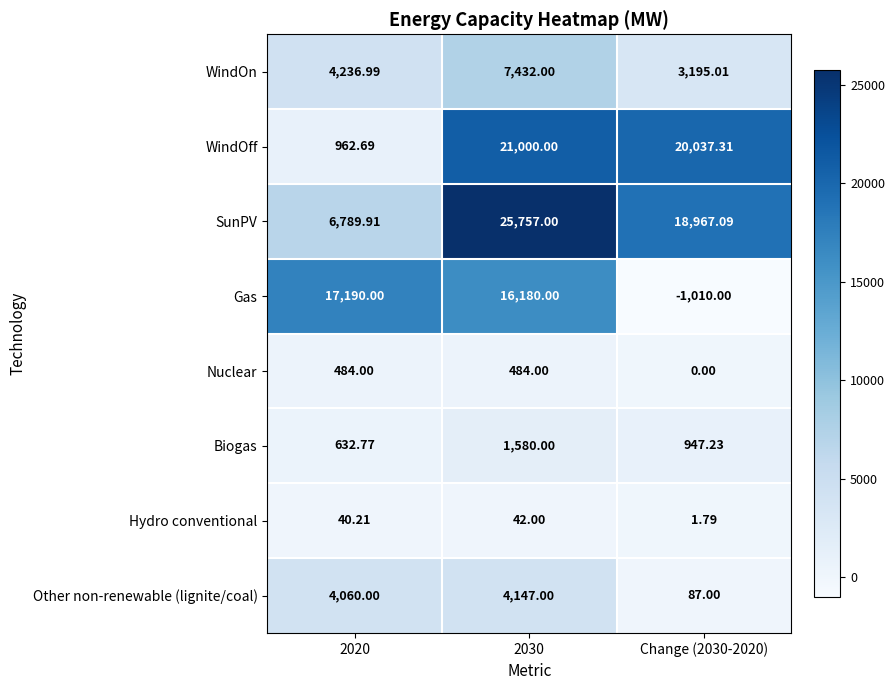

Which series has the widest spread of values?

WindOff